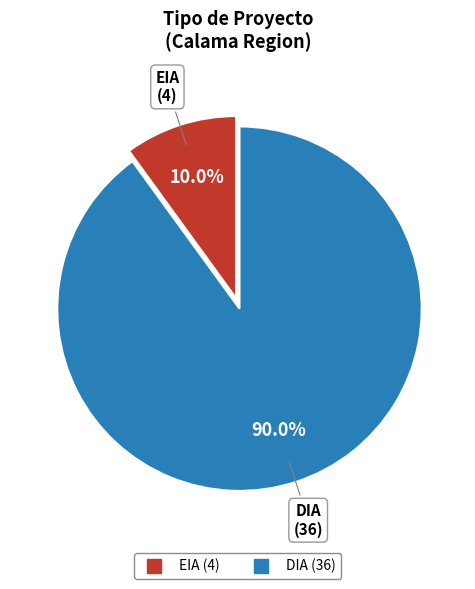

What percentage is NOT represented by EIA?

90.0%